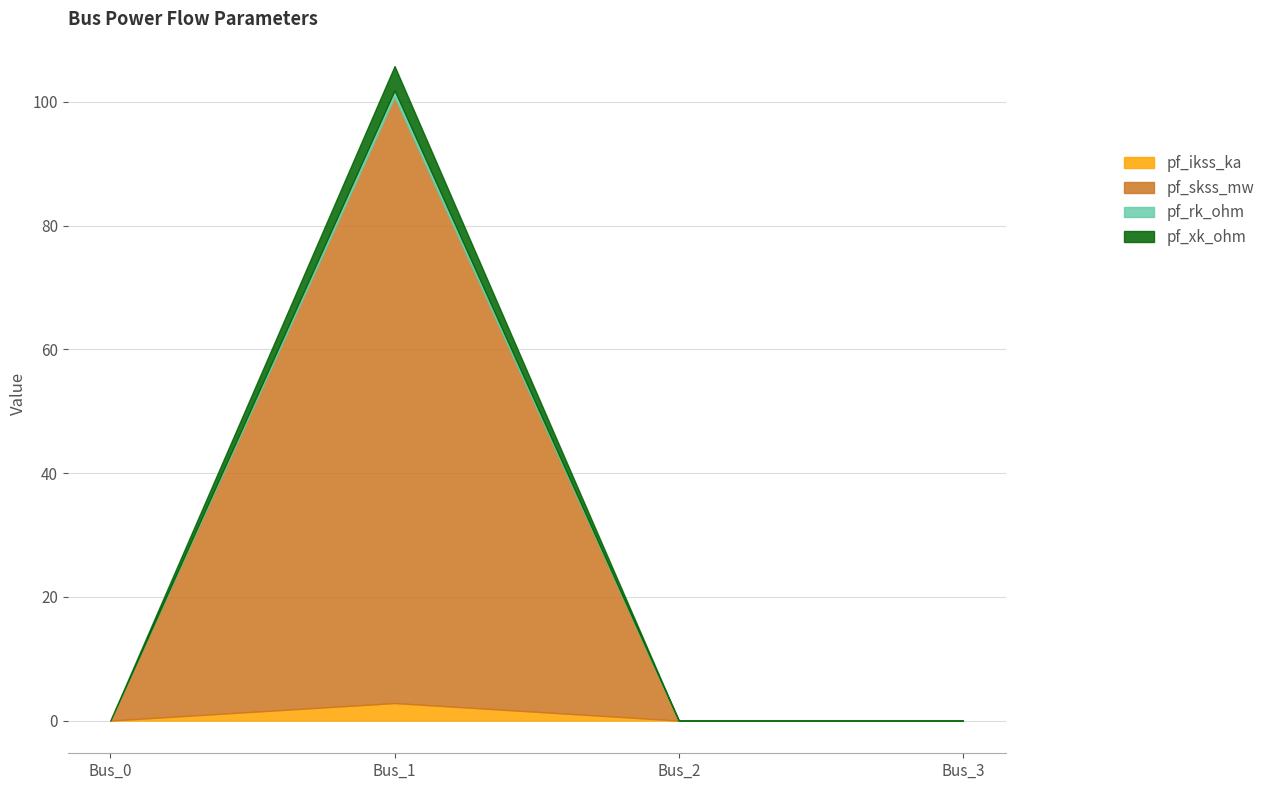

True or false: pf_rk_ohm and pf_xk_ohm cross at least once.

False